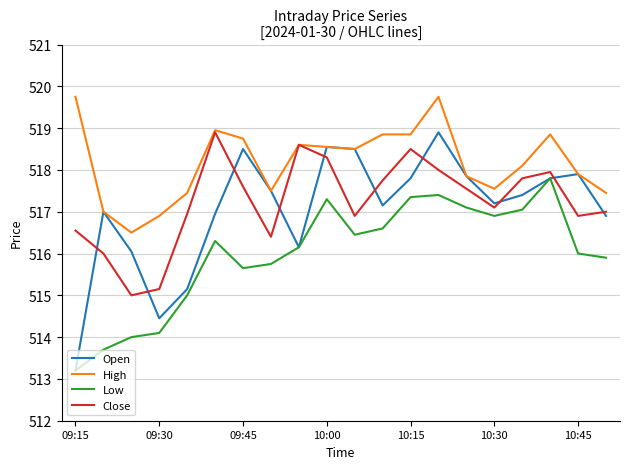

Which series has the largest total across all categories?

High